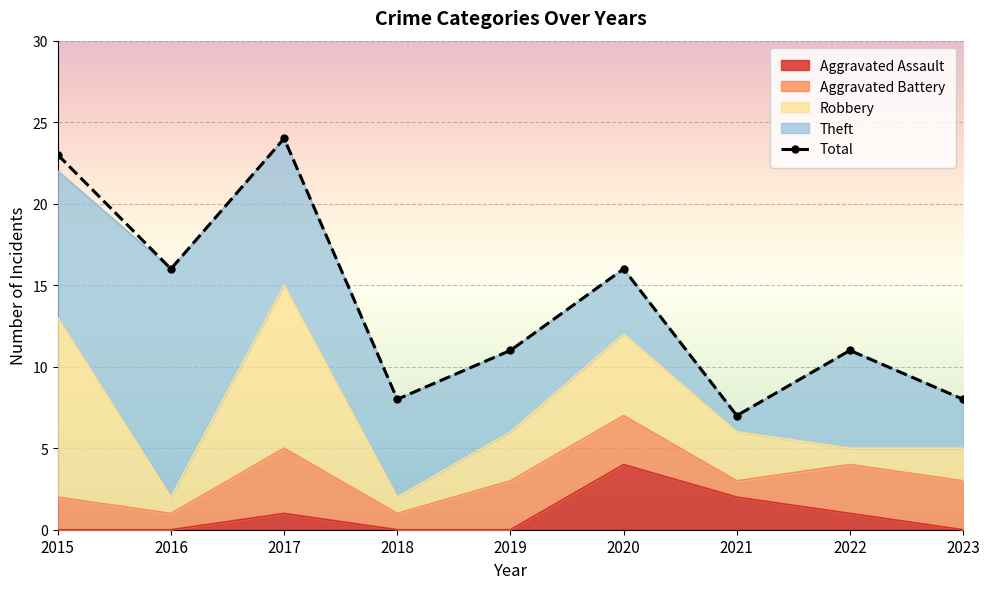

True or false: Total and Robbery cross at least once.

False